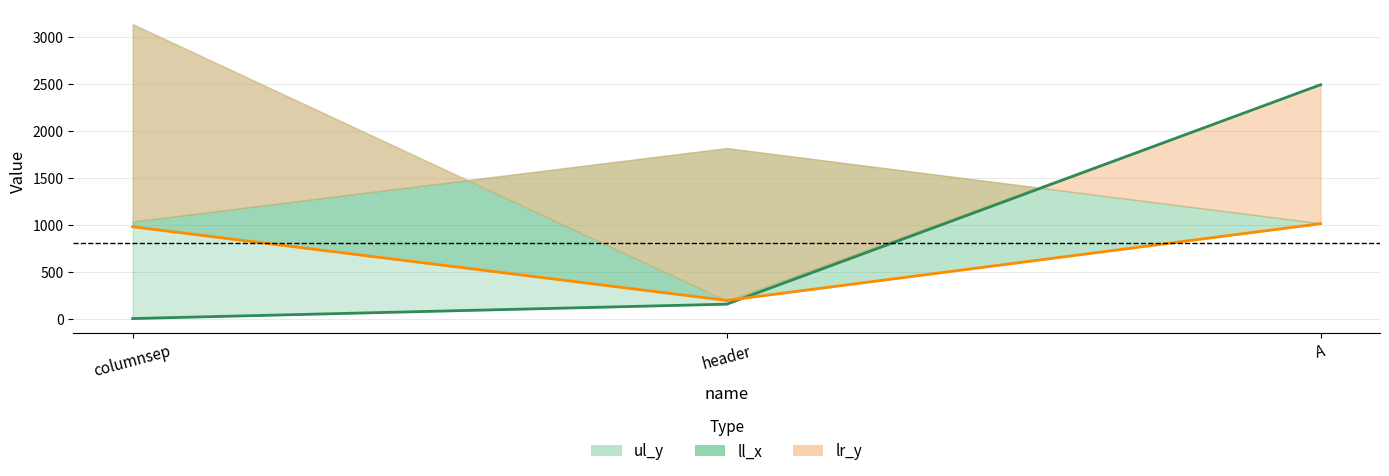

What is the difference between the ll_x line values at A and columnsep?

33